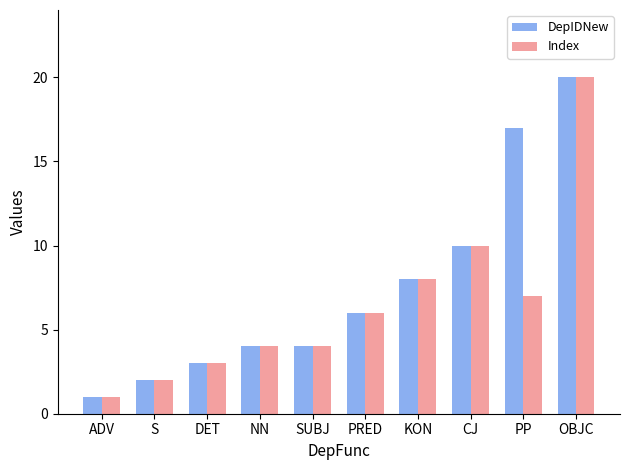

What is the lowest value of the DepIDNew series?

1